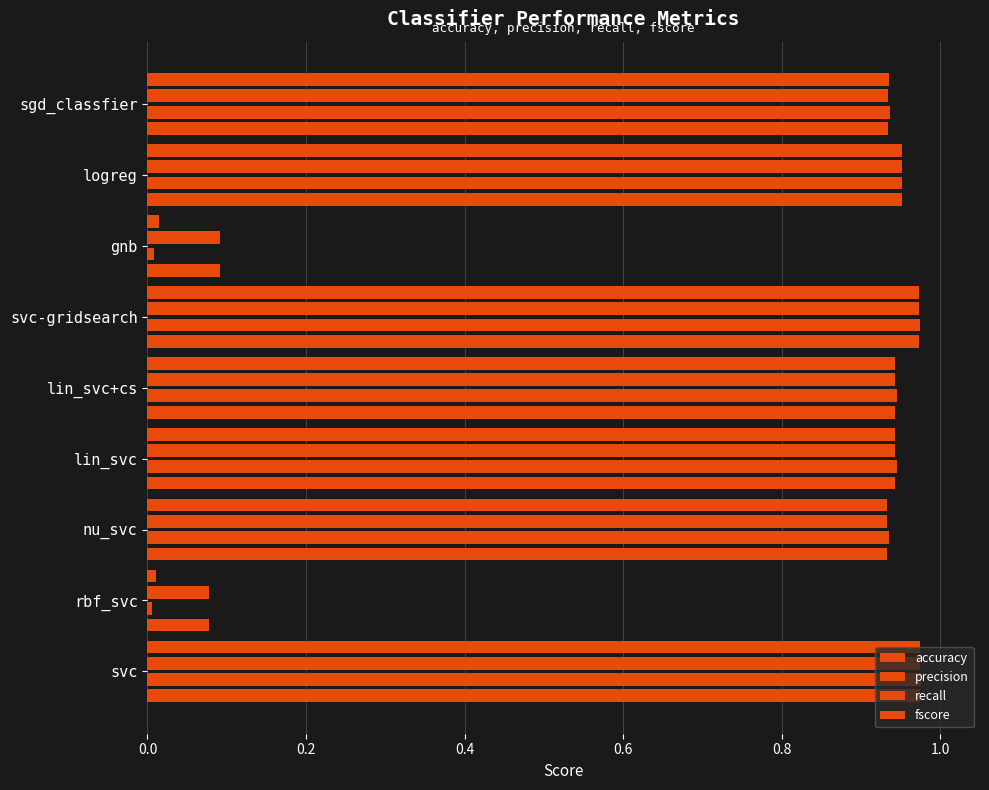

Which series has the largest range (max minus min)?

precision